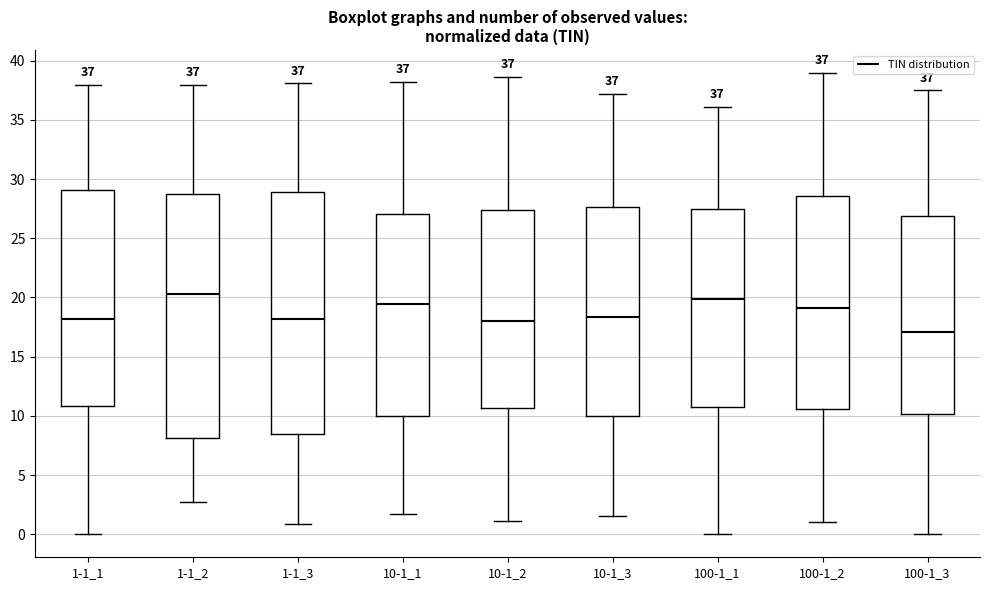

Which box has the lowest median line?

100-1_3